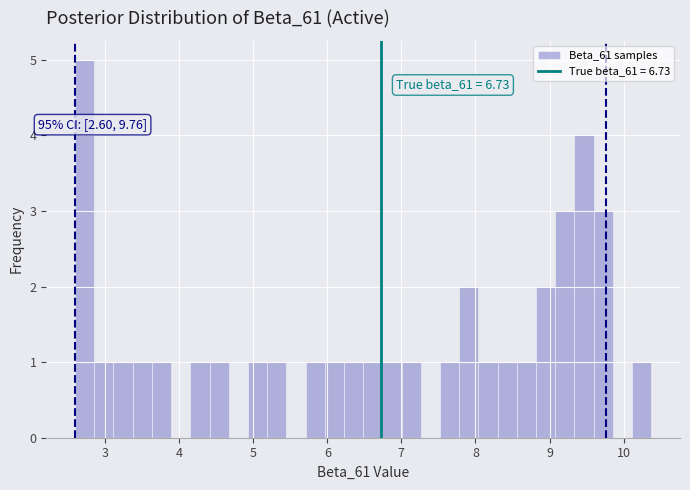

Read against the x-axis, roughly where is the centre of the tallest bar?

2.7